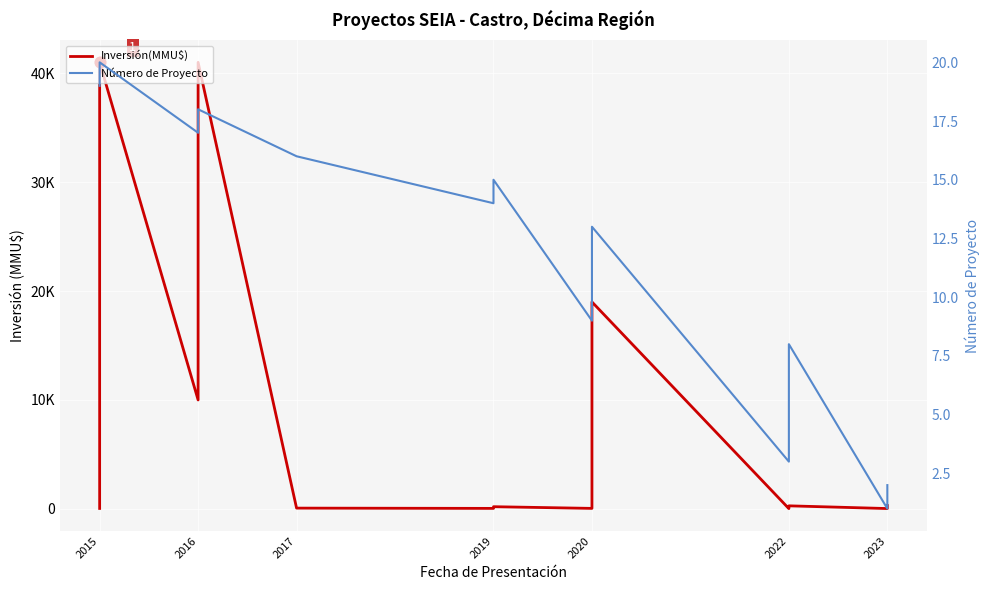

What are all the series names shown in the legend?

Inversión(MMU$), Número de Proyecto